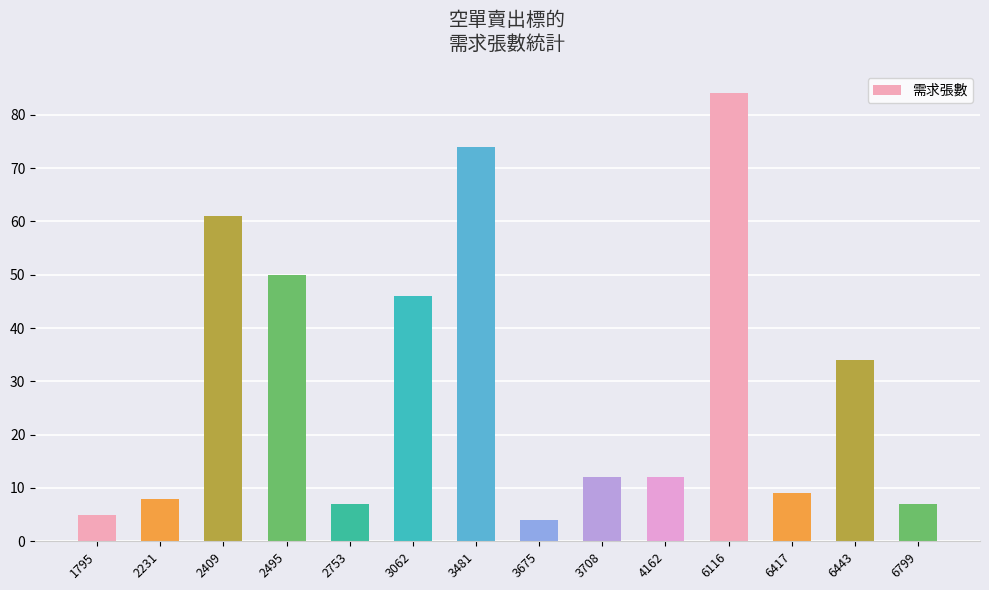

Reading left to right, extract all data points from this chart.

1795=5	2231=8	2409=61	2495=50	2753=7	3062=46	3481=74	3675=4	3708=12	4162=12	6116=84	6417=9	6443=34	6799=7